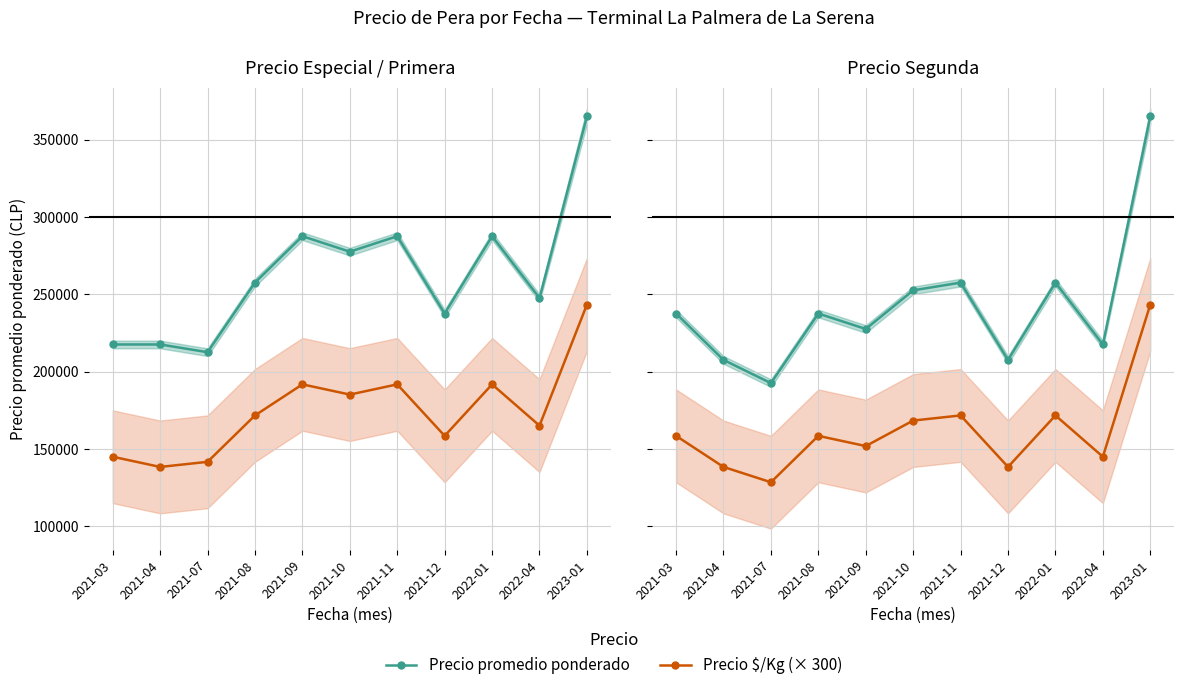

Which category has the lowest value in the Precio promedio ponderado series?

2021-07